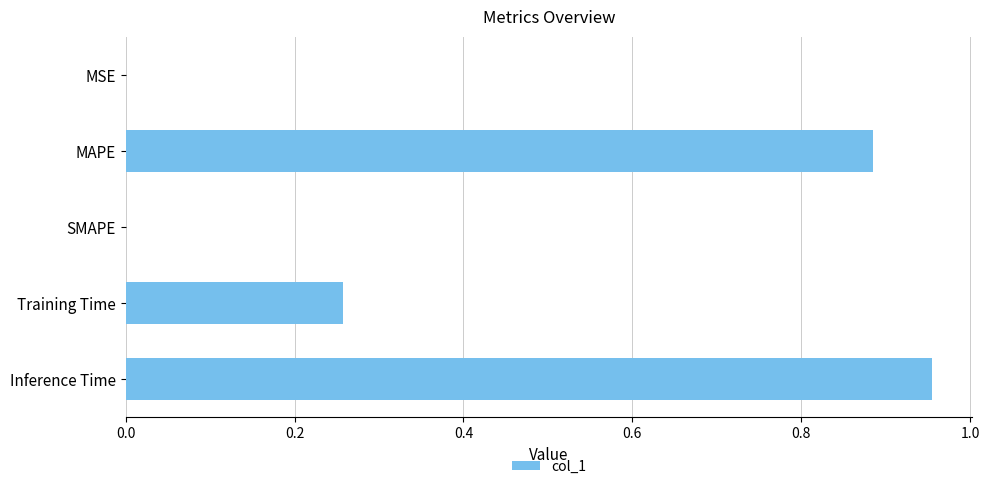

At which category does the chart reach its peak across all series?

Inference Time